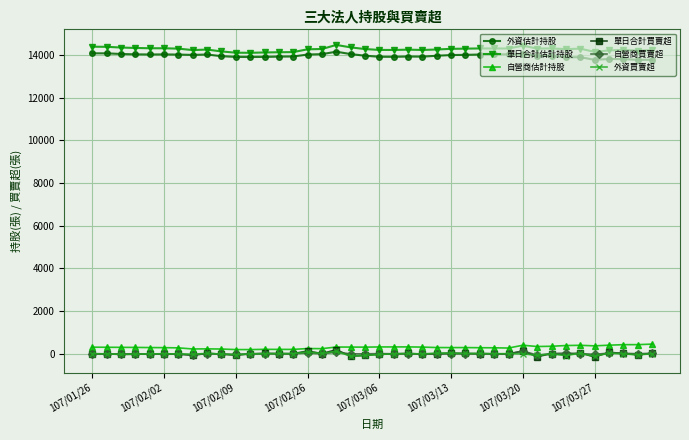

What is the value of the 單日合計估計持股 point at the 16th from the left?

14272